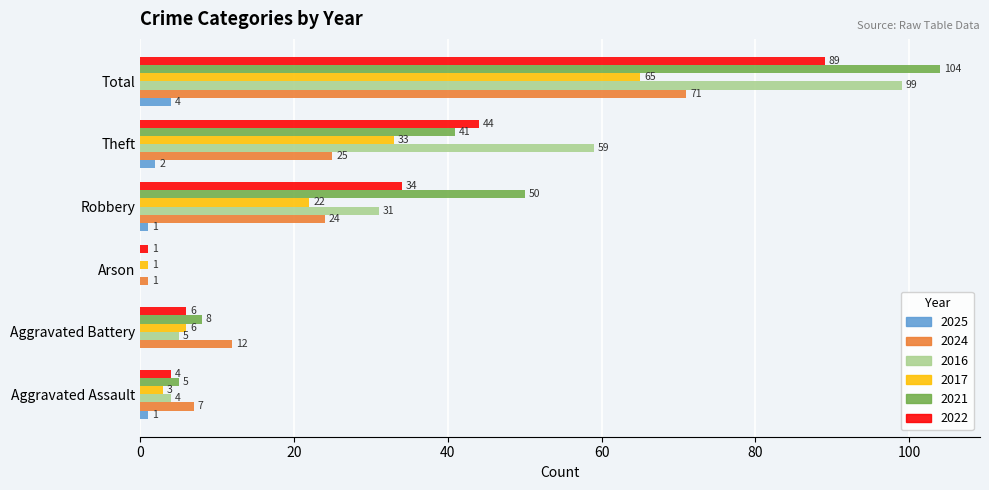

True or false: 2021 has a value of 104 at Total.

True